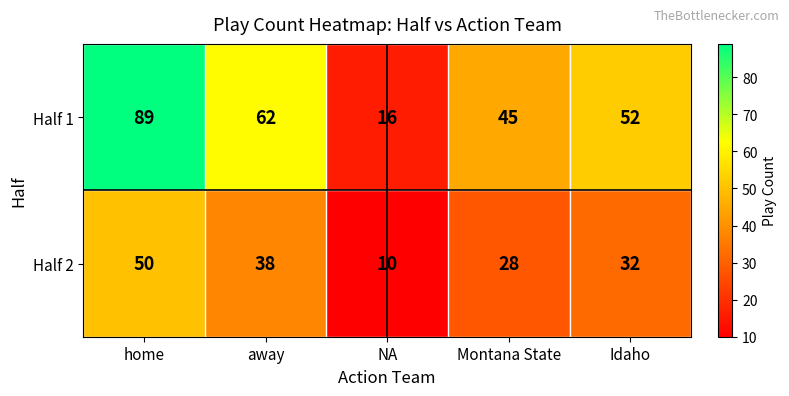

The value of Half 1 at NA is 22. True or false?

False